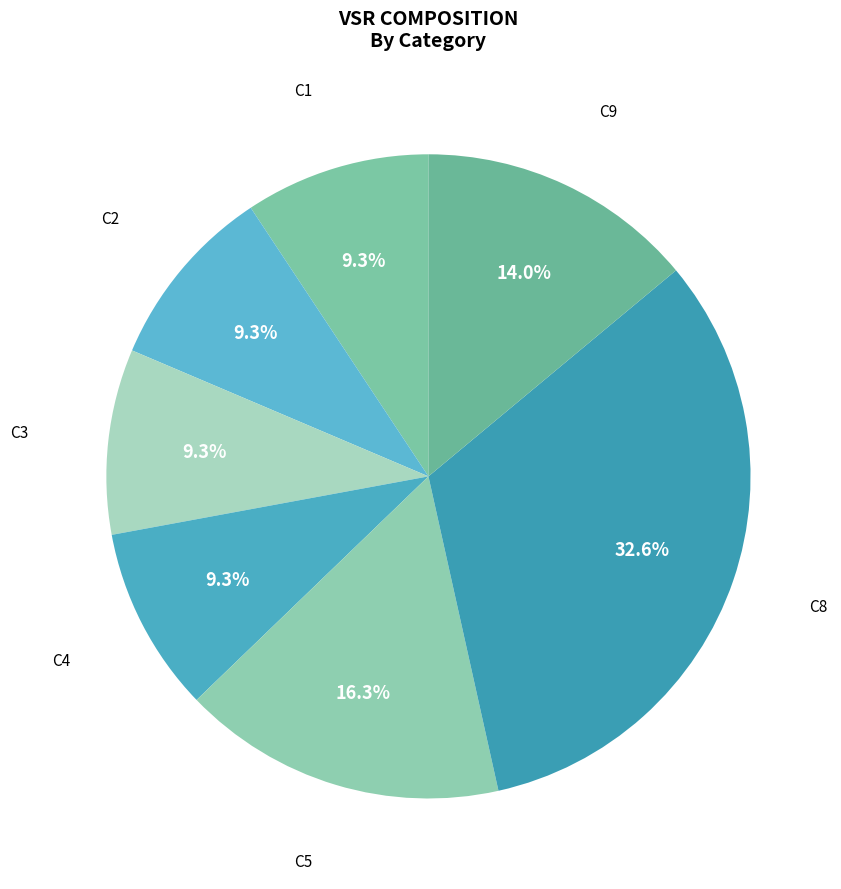

What is the total percentage of C9 and C2?

23.3%